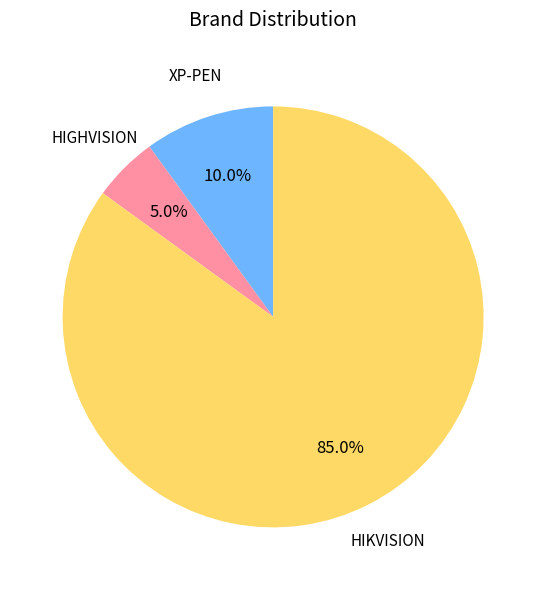

To the nearest percent, what is the average slice percentage?

33%